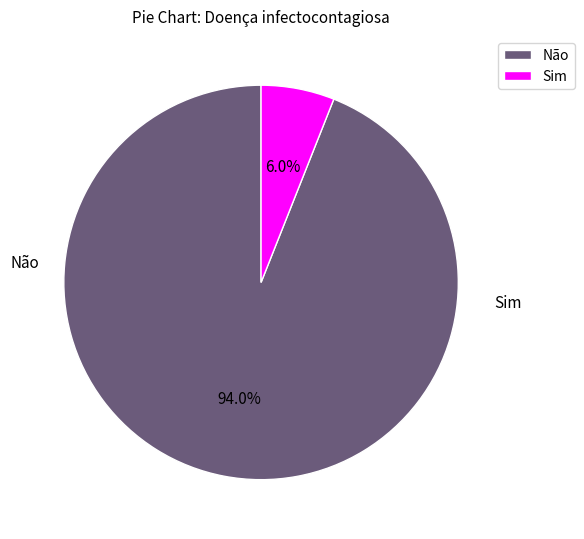

Is there a majority slice in this chart?

Yes